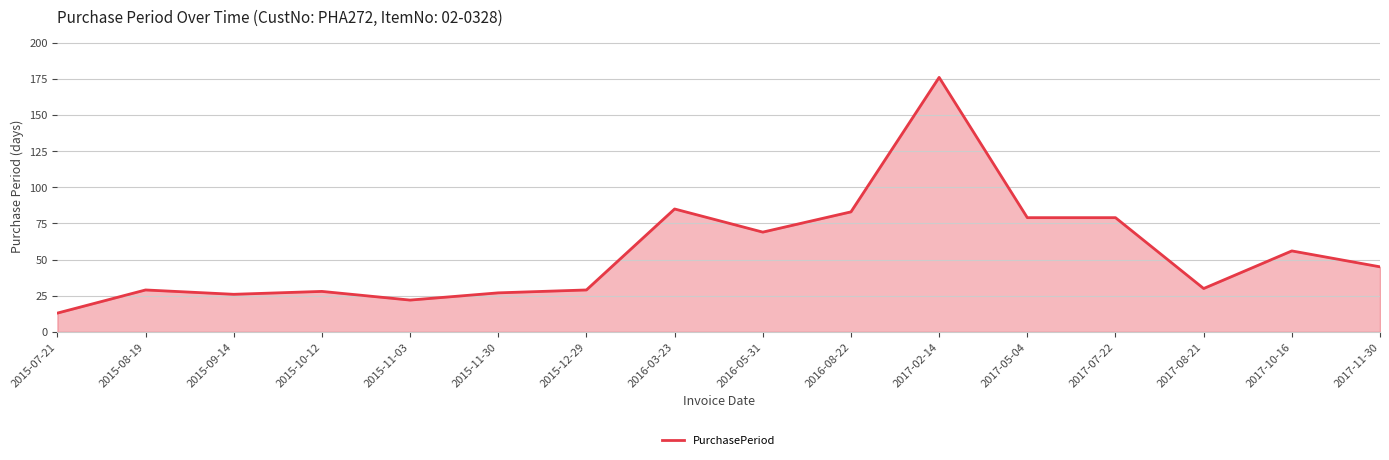

What position from the left is 2017-10-16?

15